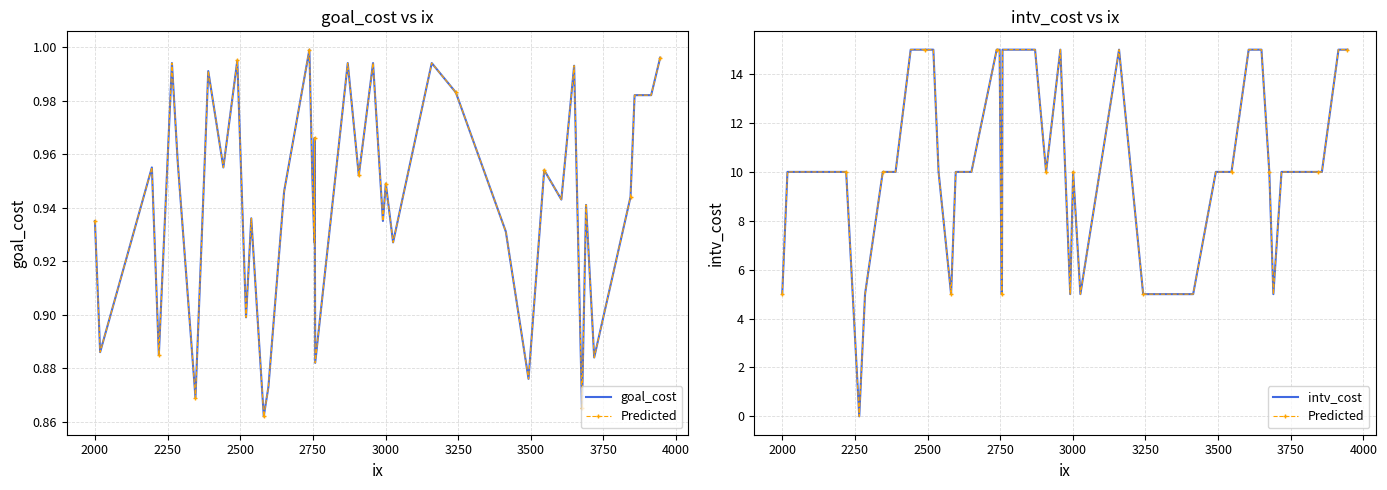

Is this an area chart (filled region under the line)?

No